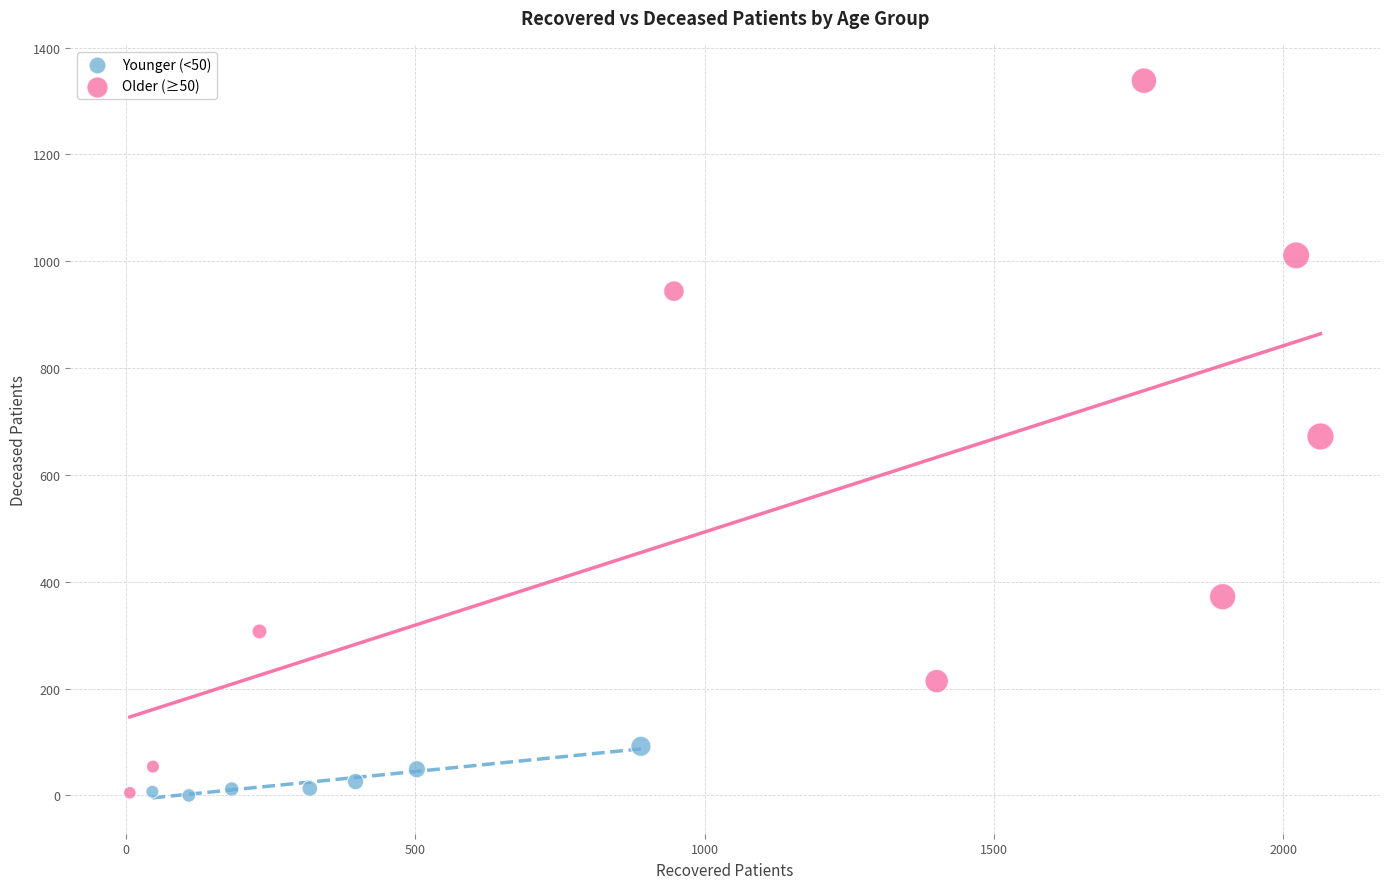

Which series has the widest spread of Y values?

Older (≥50)